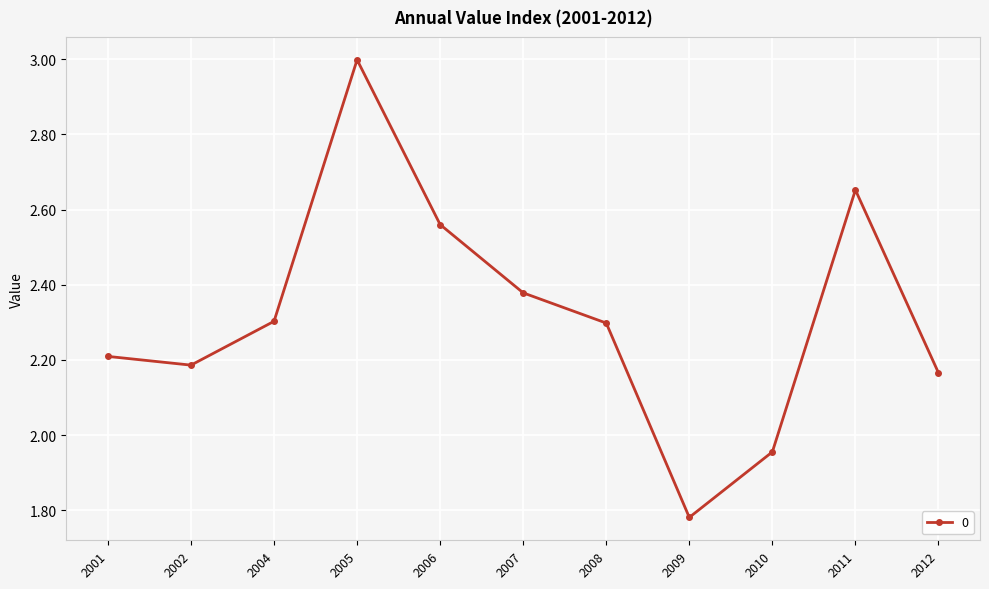

What is the value of the 7th point from the left?

2.3